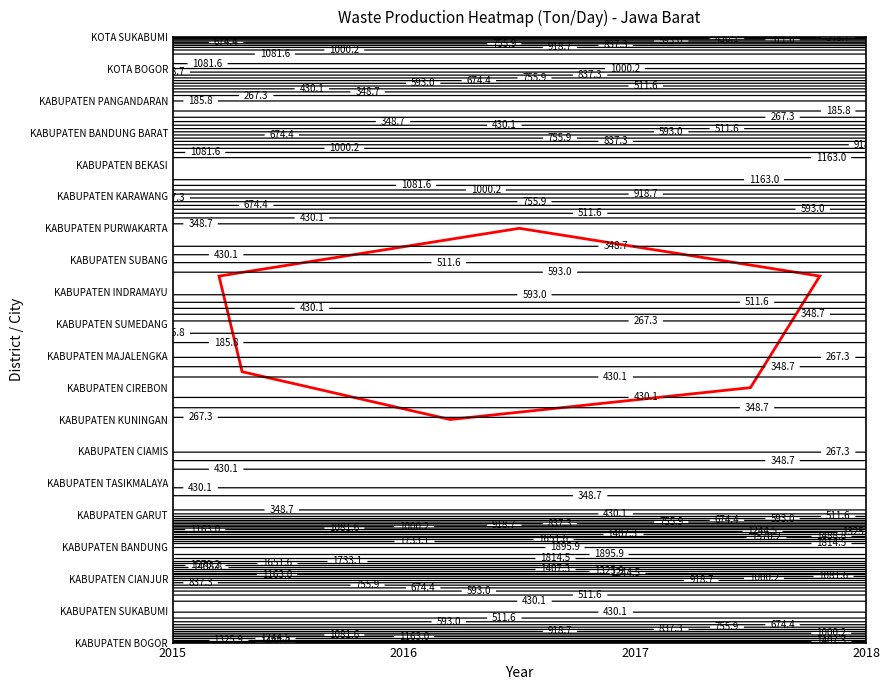

True or false: KABUPATEN BEKASI has a value of 512.3 at 2016.

False